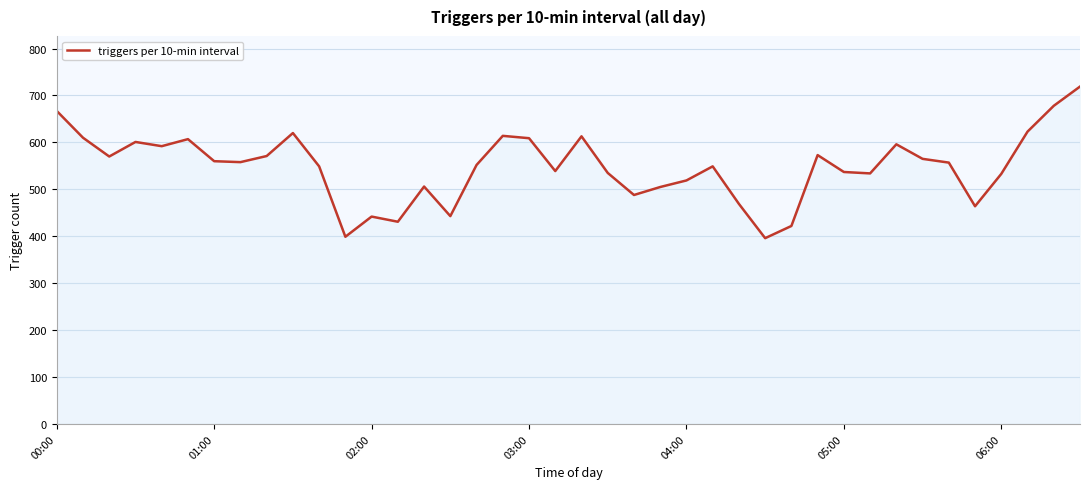

What is the maximum value shown in the chart?

719